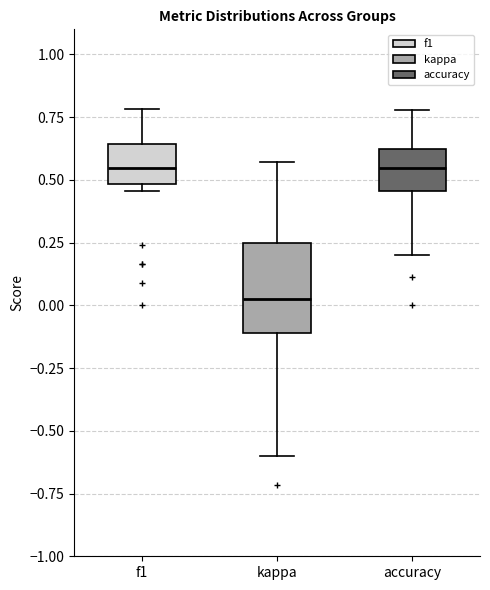

Comparing the boxes themselves (not the whiskers), which one is the tallest?

kappa